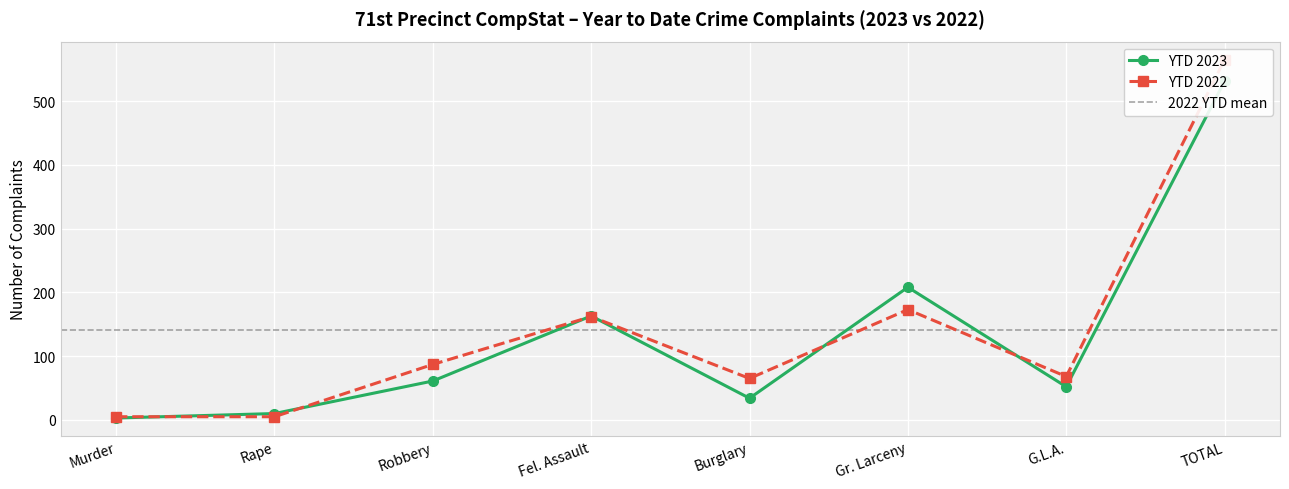

What is the difference between the maximum and second lowest values in the YTD 2023 series?

521